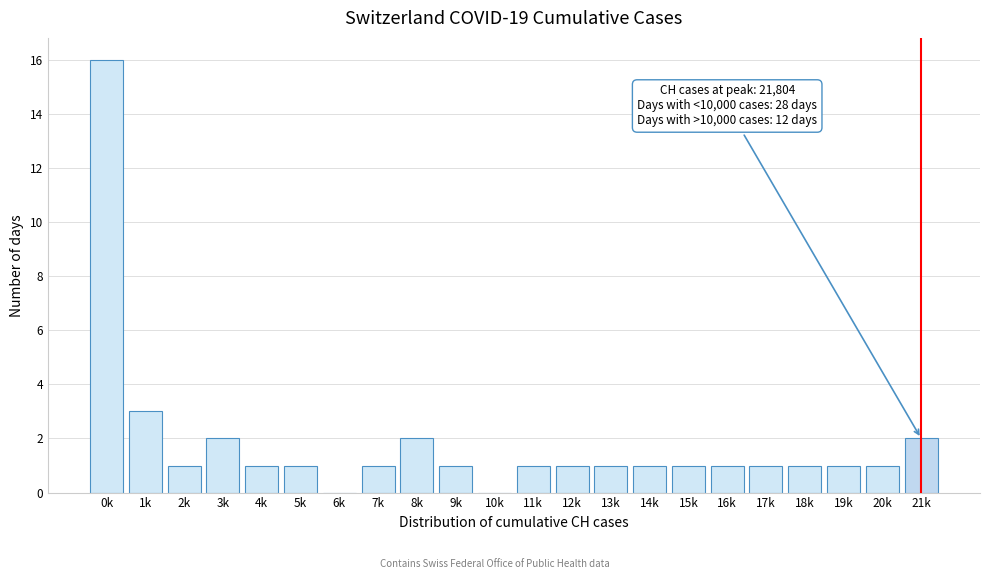

Reading left to right, list all the values displayed in this chart.

0k=16	1k=3	2k=1	3k=2	4k=1	5k=1	6k=0	7k=1	8k=2	9k=1	10k=0	11k=1	12k=1	13k=1	14k=1	15k=1	16k=1	17k=1	18k=1	19k=1	20k=1	21k=2